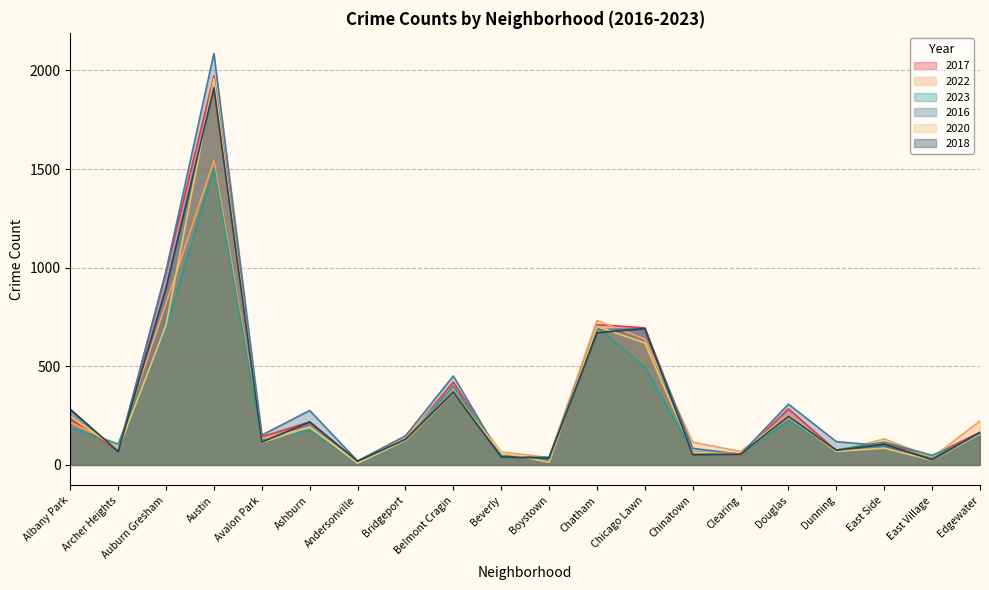

How many interior local valleys does the 2018 series have?

7